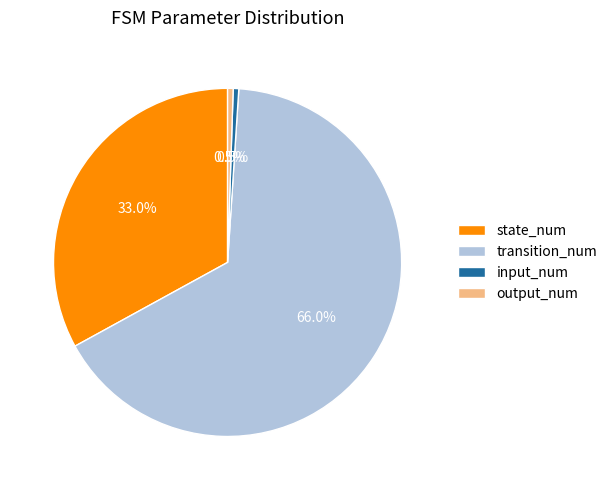

How much of the chart is everything except input_num?

99.5%